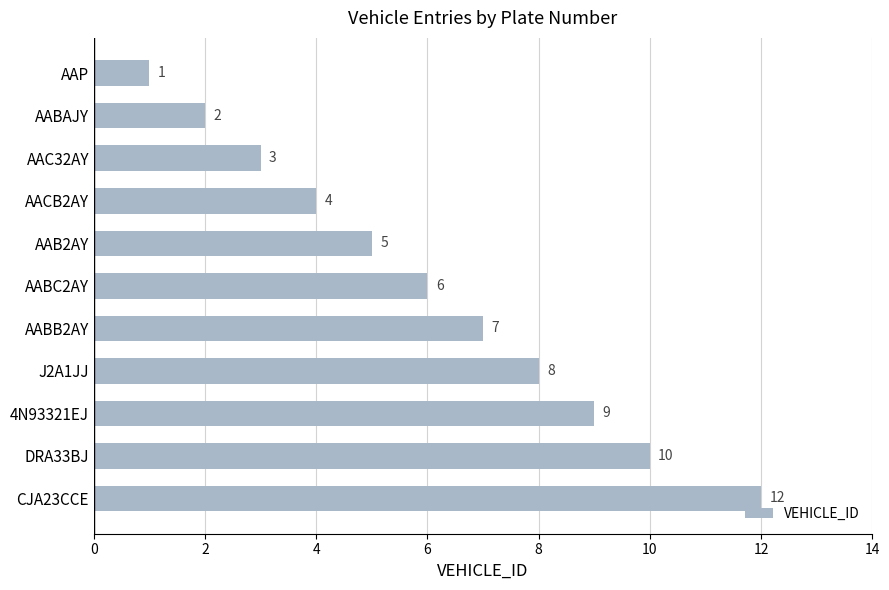

Reading bottom to top, what are all the values shown in this chart?

12	10	9	8	7	6	5	4	3	2	1